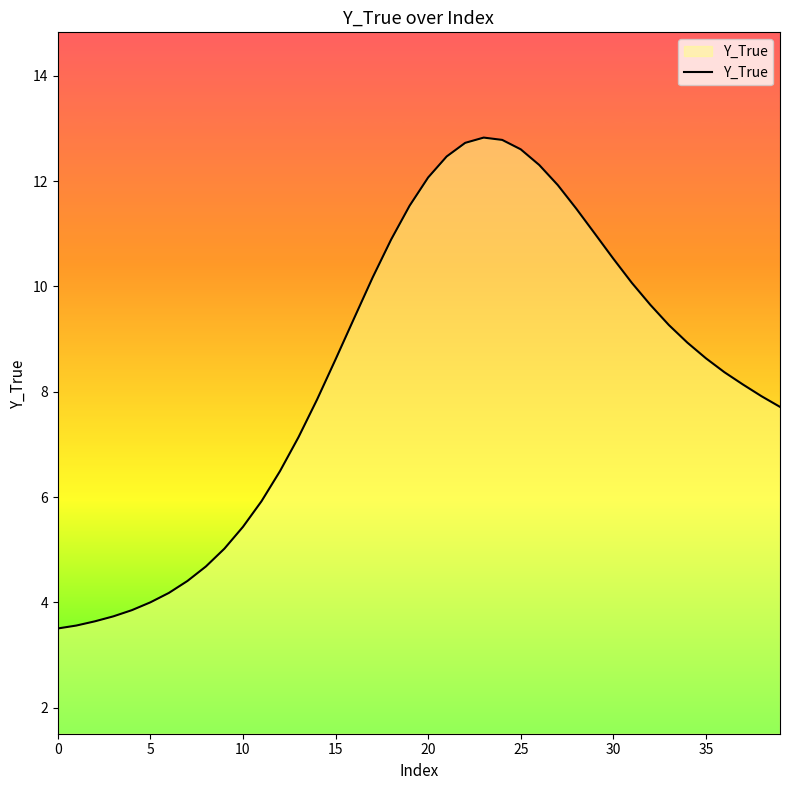

What is the smallest value displayed?

3.5